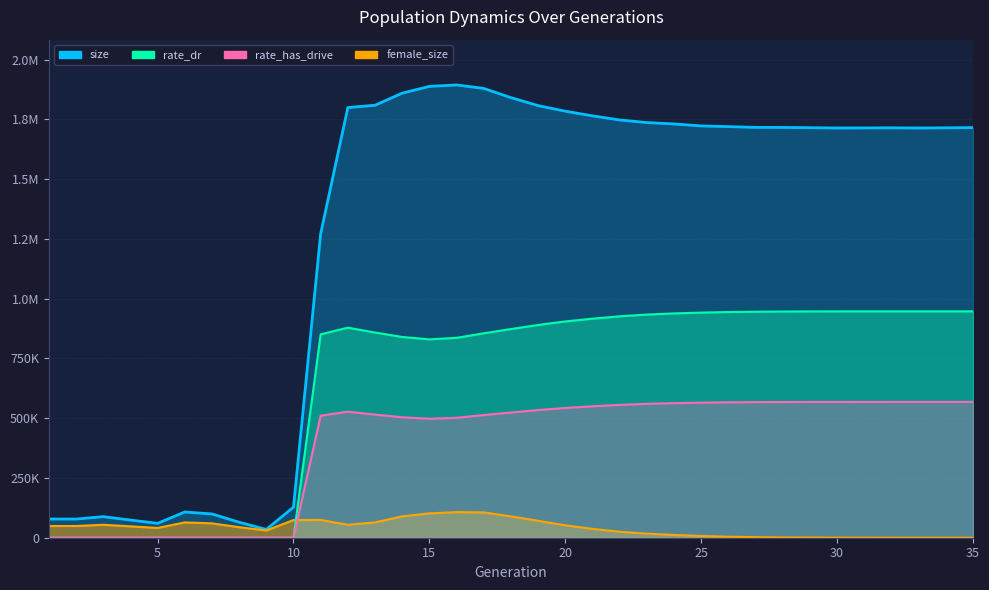

How many values in the female_size series exceed 44191?

17